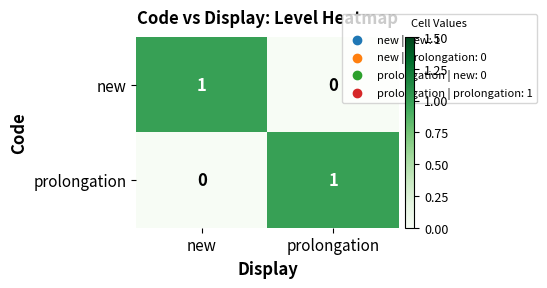

Rank the series at new from lowest to highest value.

prolongation, new